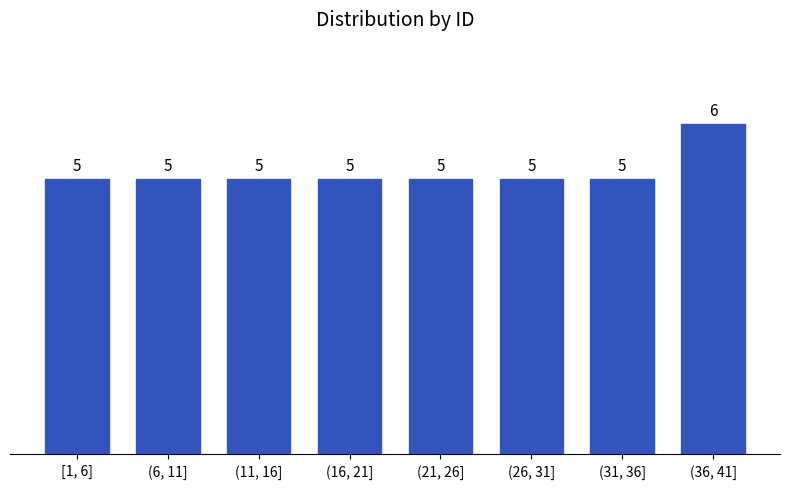

Reading left to right, transcribe all the data shown in this chart.

[1, 6]=5	(6, 11]=5	(11, 16]=5	(16, 21]=5	(21, 26]=5	(26, 31]=5	(31, 36]=5	(36, 41]=6